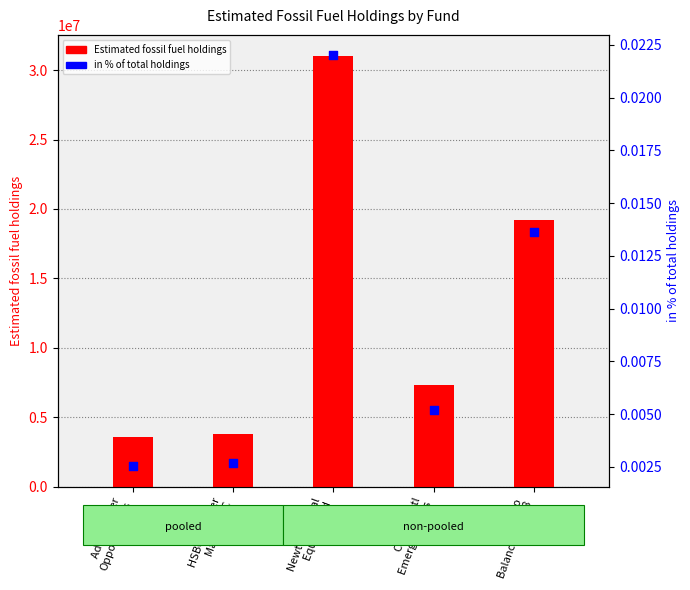

Which series has the widest spread of Y values?

Estimated fossil fuel holdings